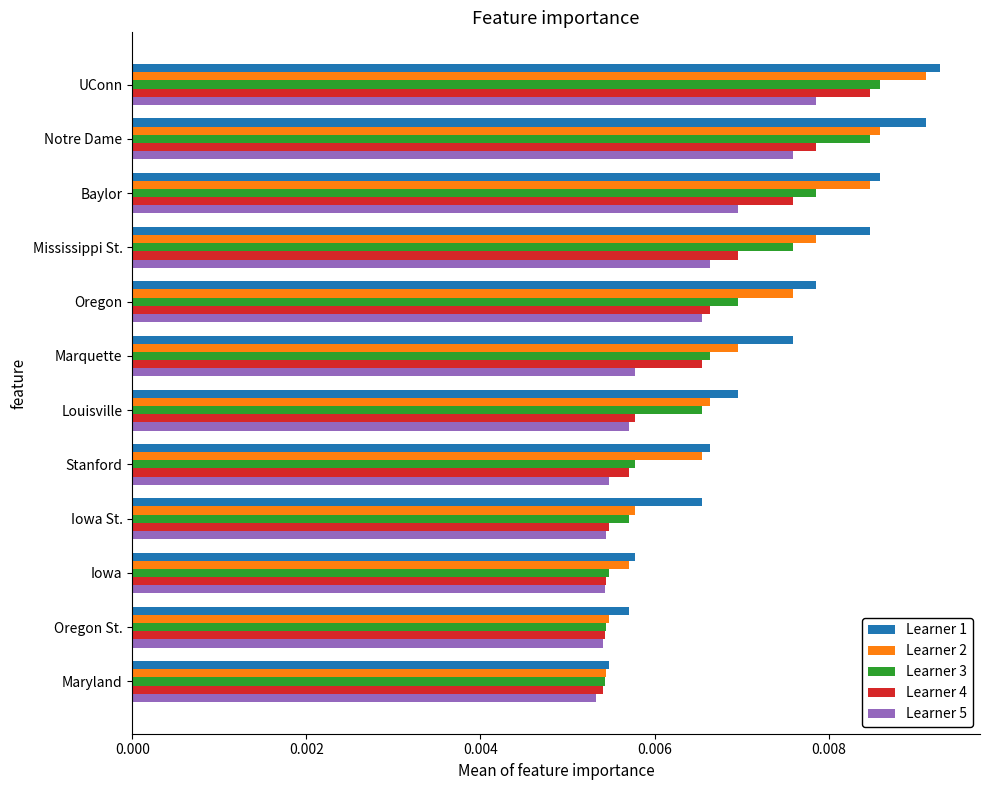

Rank the series by their average value, from lowest to highest.

Learner 5, Learner 4, Learner 3, Learner 2, Learner 1